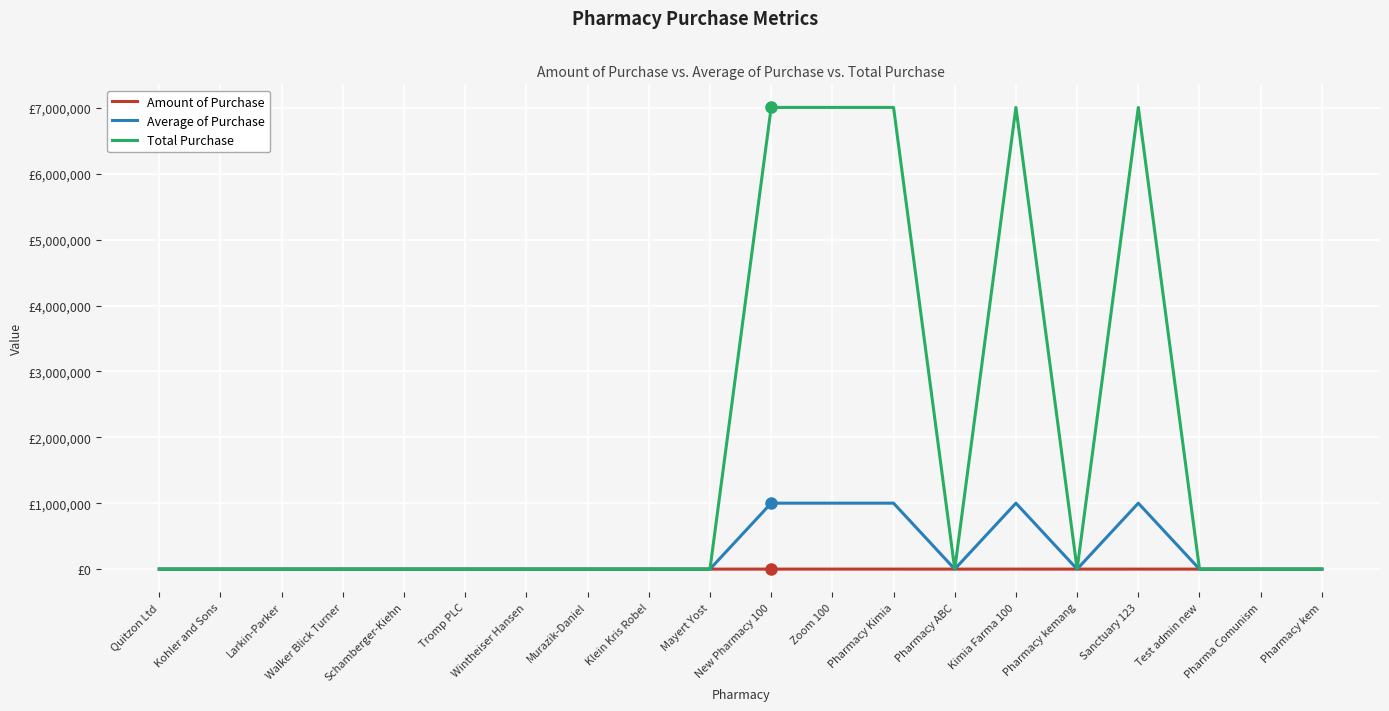

Which series has the widest spread of values?

Total Purchase